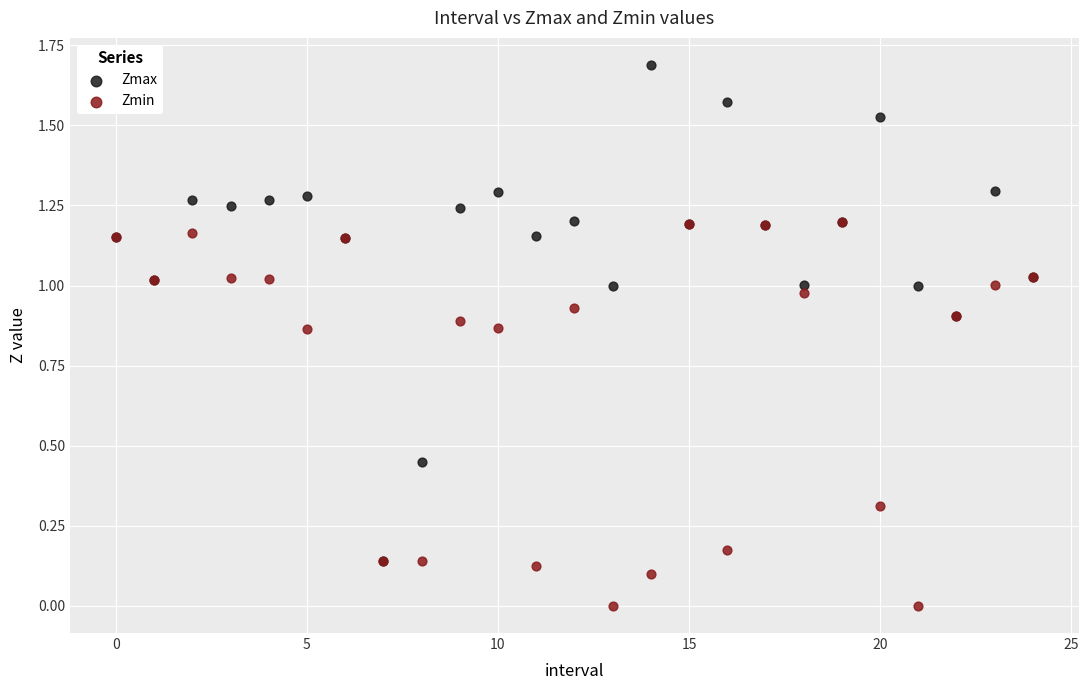

What are all the series names shown in the legend?

Zmax, Zmin